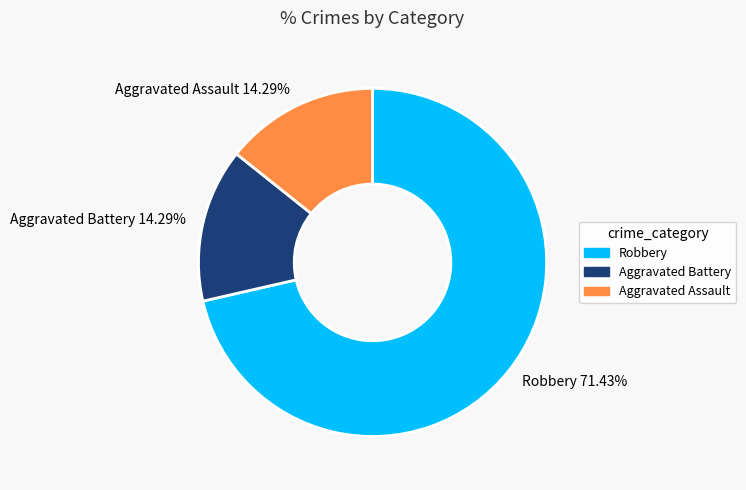

How much of the chart is everything except Aggravated Assault?

85.7%